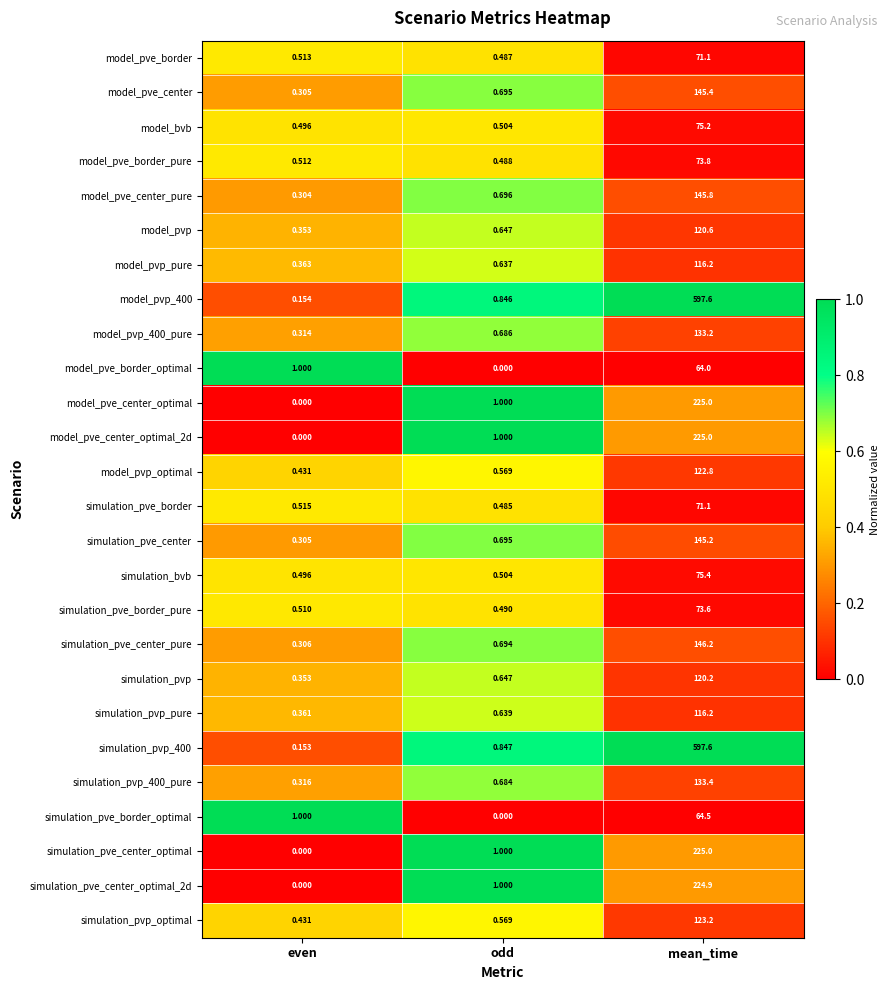

At which category is the sum across all series the highest?

mean_time